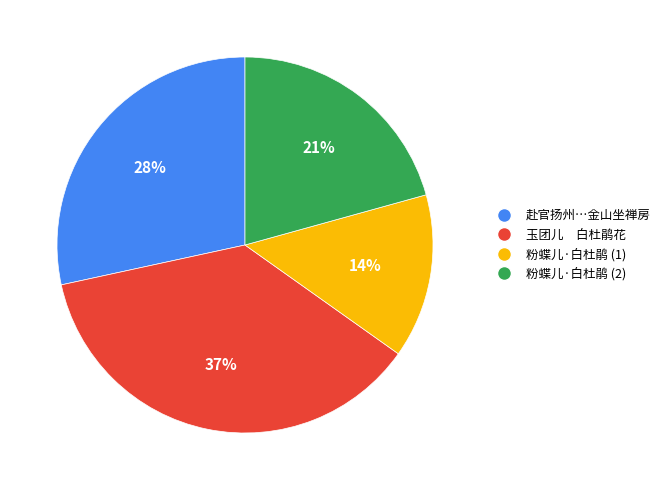

Is there any slice that represents more than half of the pie?

No